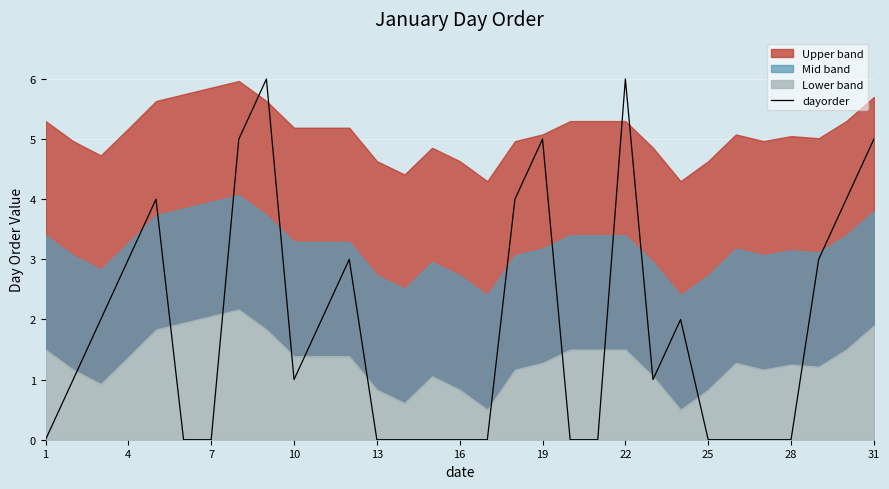

What is the greatest value displayed?

6